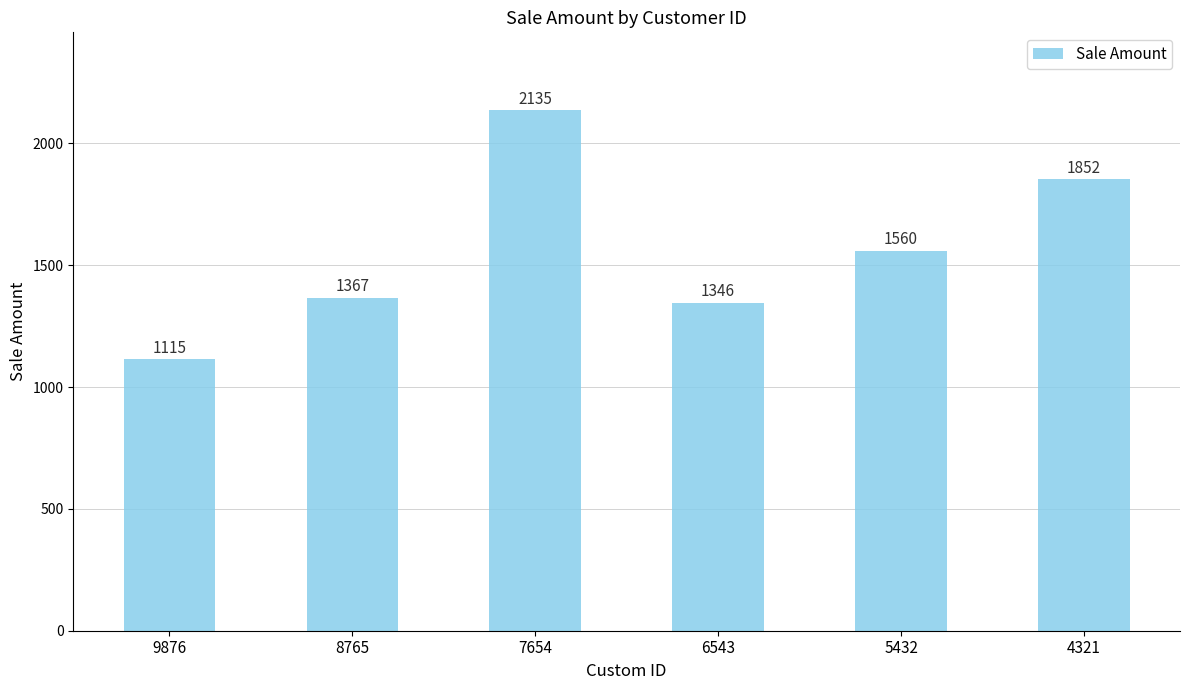

Where does the data first go above 1560?

7654